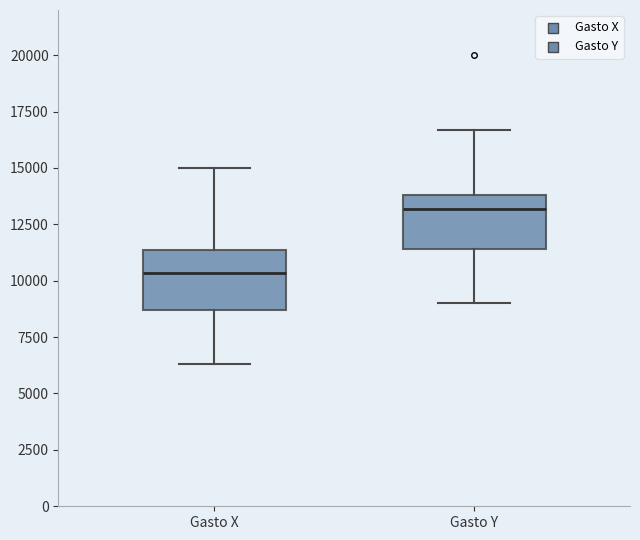

Where does the upper whisker of the box for Gasto Y end on the y-axis? The values are not printed on the chart, so give them approximately, as read against the axis.

16500